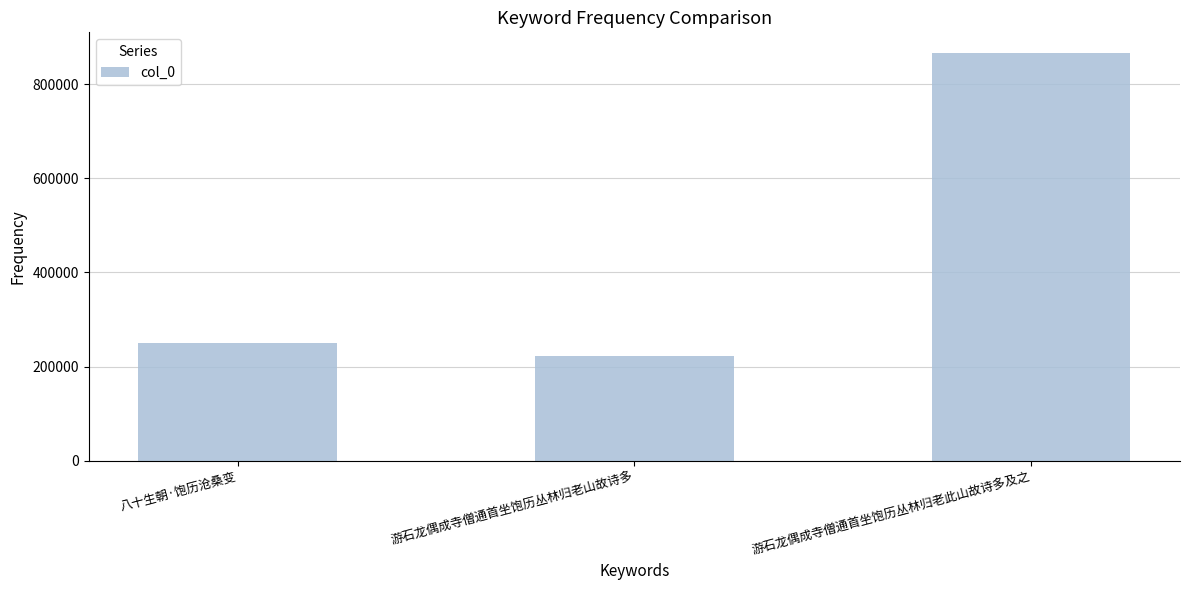

What position from the left is 八十生朝·饱历沧桑变?

1